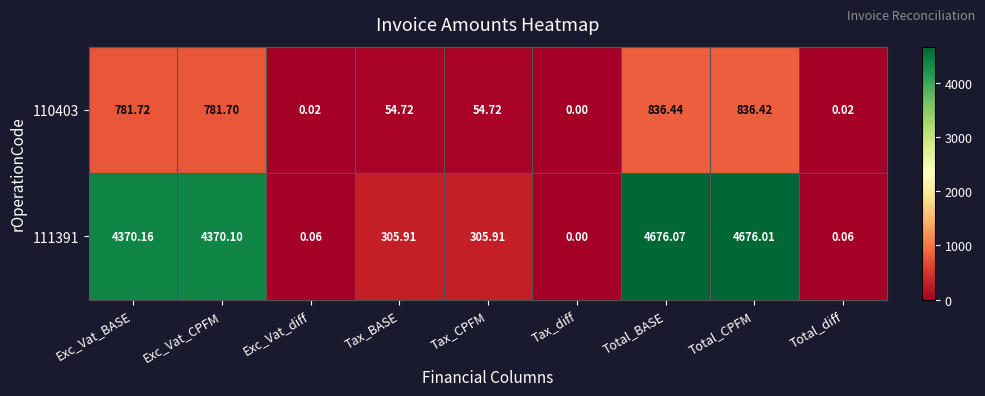

At which category is the sum across all series the highest?

Total_BASE